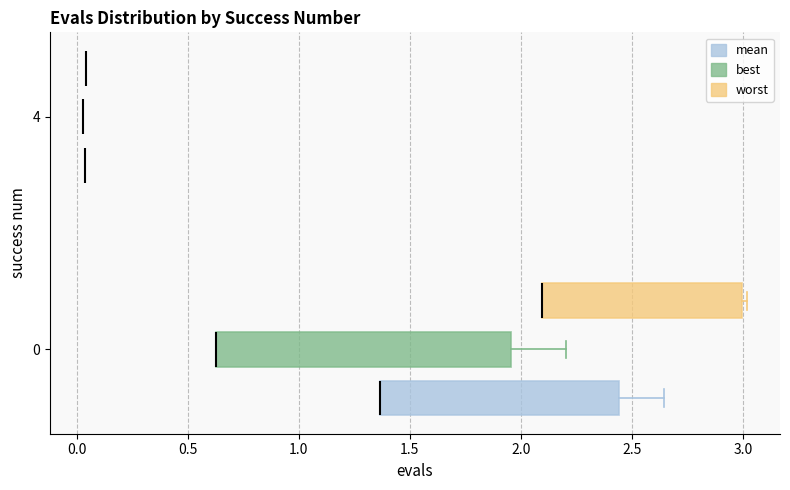

Which box is the widest, from its left edge to its right edge?

0 (best)